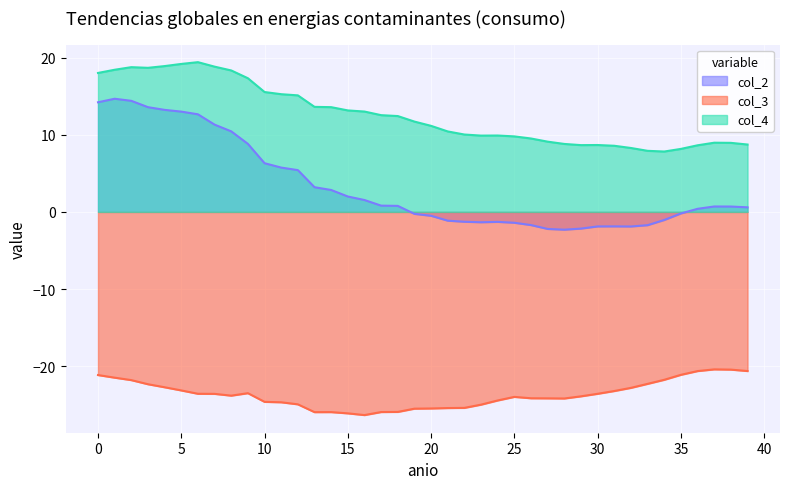

True or false: col_4 and col_2 cross at least once.

False